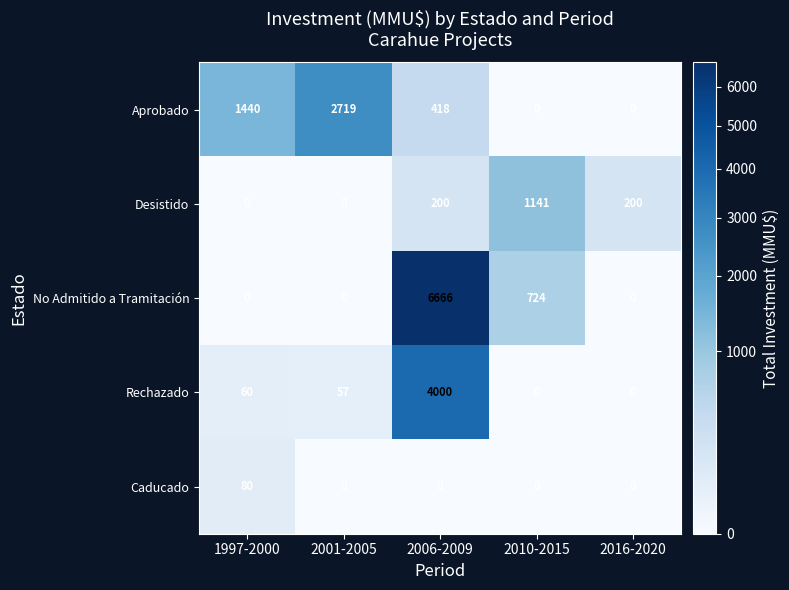

At which label does Rechazado first exceed 57?

1997-2000